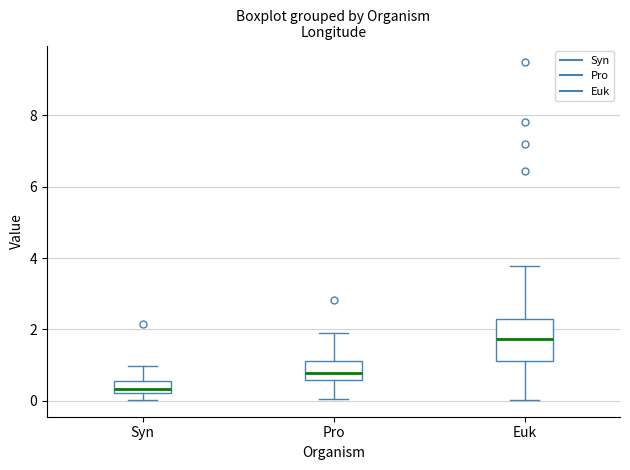

Reading left to right, transcribe this box plot: for each box, give where its median line is, the range the box spans, and where its two whiskers end, as read against the y-axis. The values are not printed on the chart, so give them approximately, as read against the axis.

Syn: median 0.4, box 0.2 to 0.6, whiskers 0.0 to 1.0
Pro: median 0.8, box 0.6 to 1.2, whiskers 0.0 to 2.0
Euk: median 1.8, box 1.2 to 2.4, whiskers 0.0 to 3.8